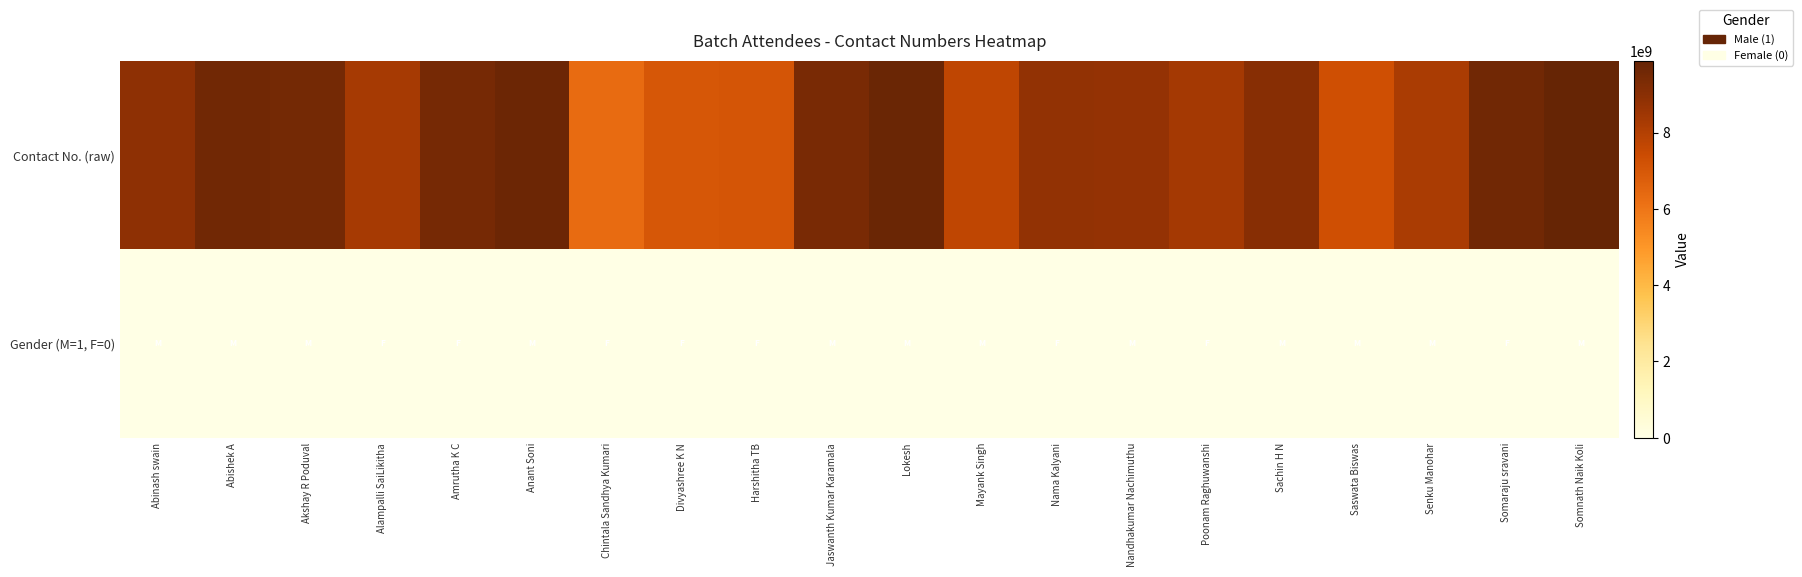

Rank the series by their average value, from highest to lowest.

Contact No. (raw), Gender (M=1, F=0)